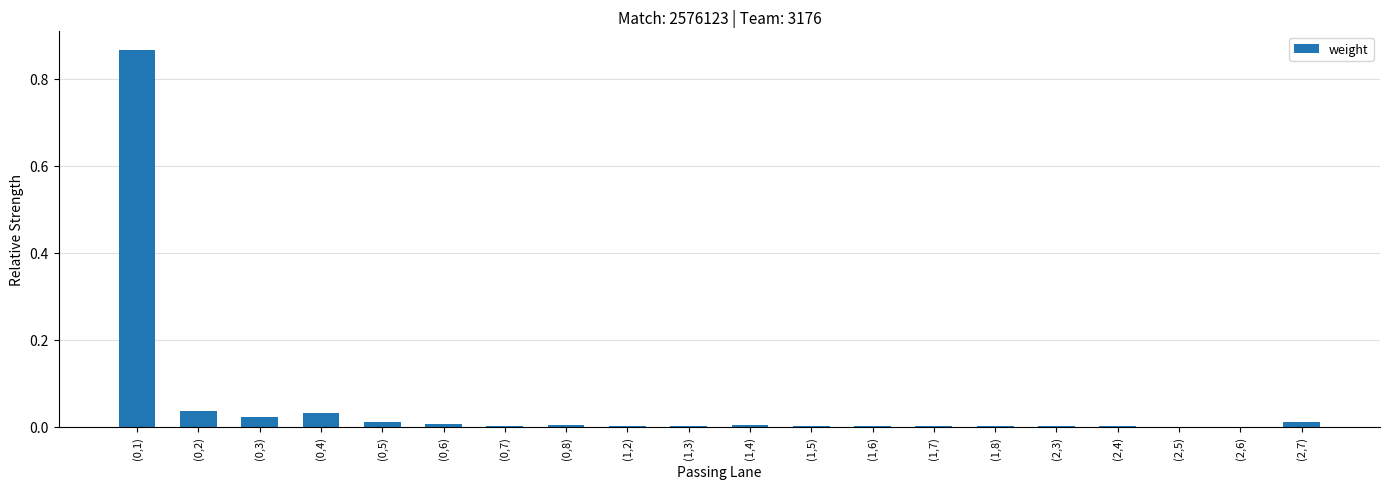

The value at (0,7) is 0.0. True or false?

True